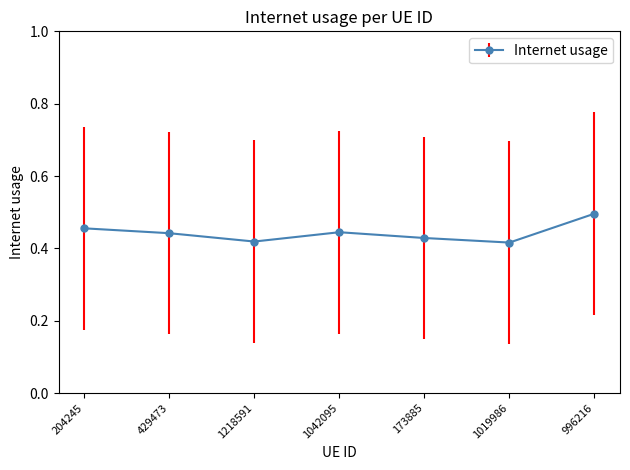

How many lines are shown in the chart?

1